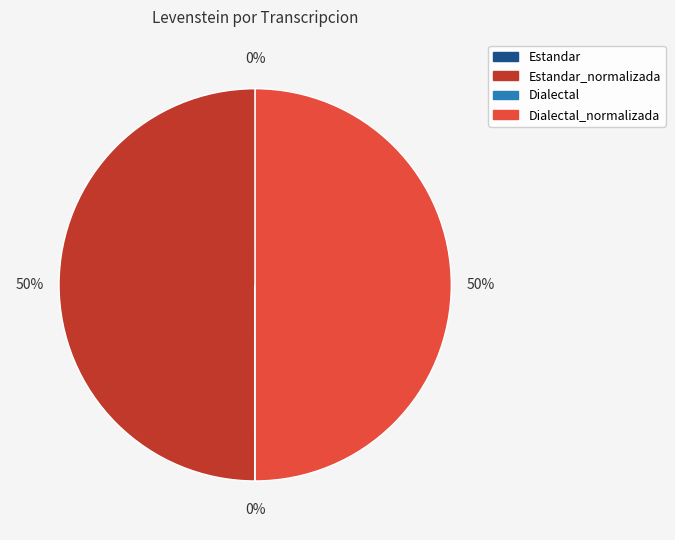

To the nearest percent, what is the difference between the largest and smallest slice percentages?

50%